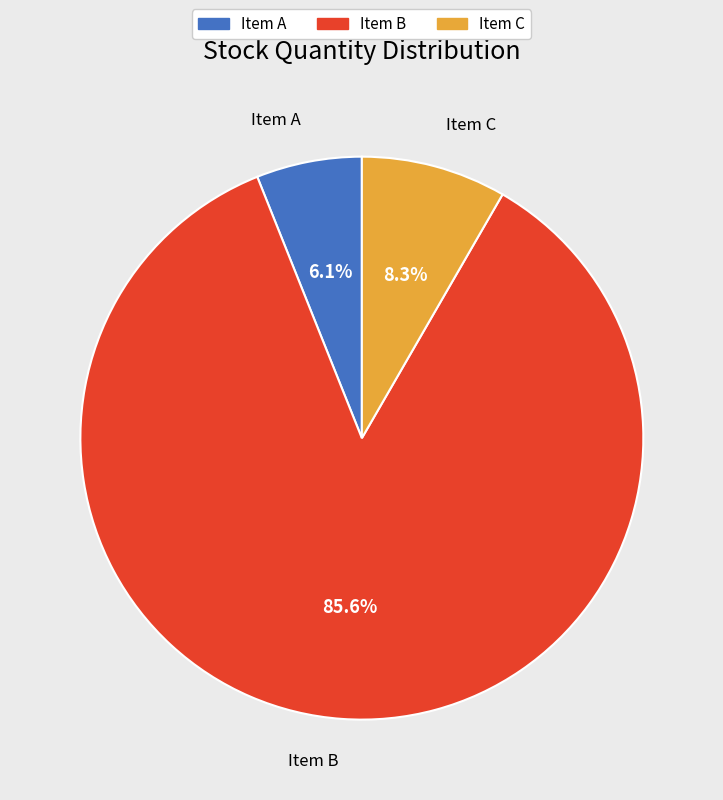

Does Item B represent more than half of the total?

Yes